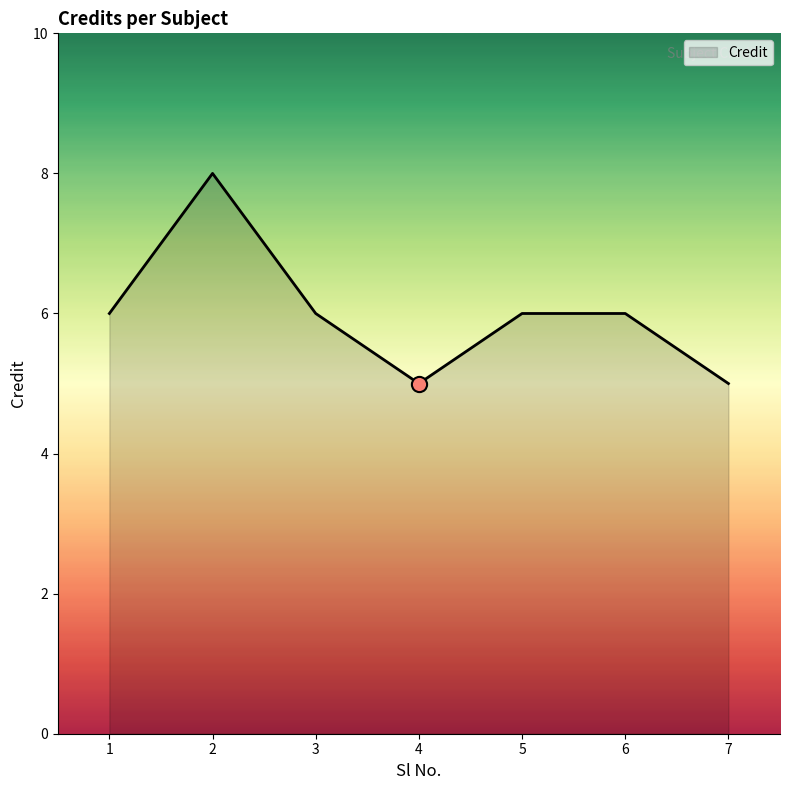

What is the ratio of the value at 4 to the value at 5?

0.8